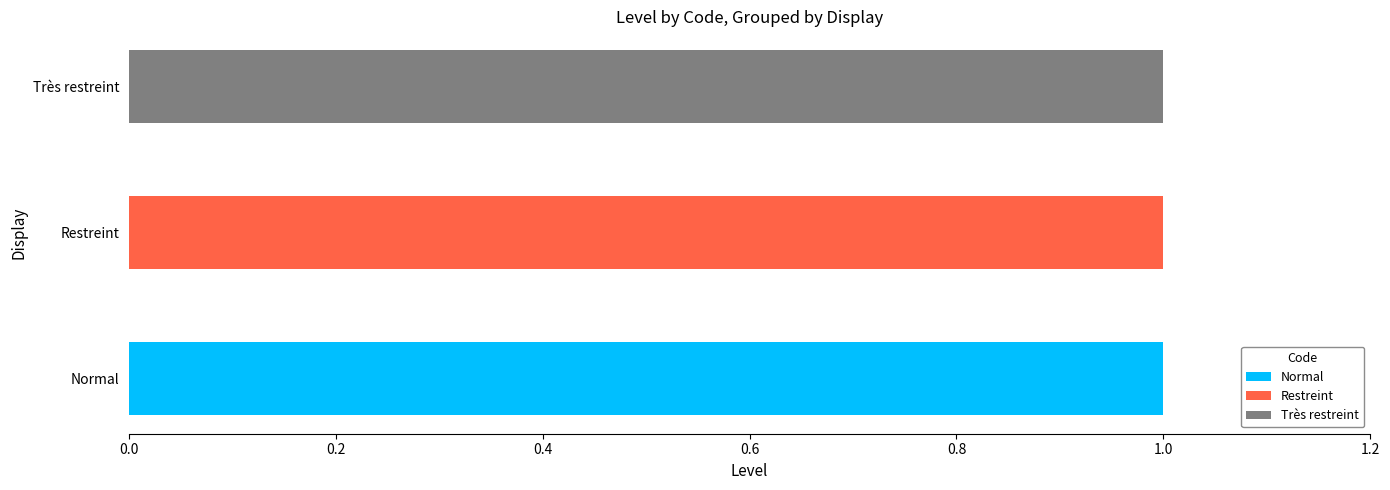

At which label does Normal reach its peak?

Normal